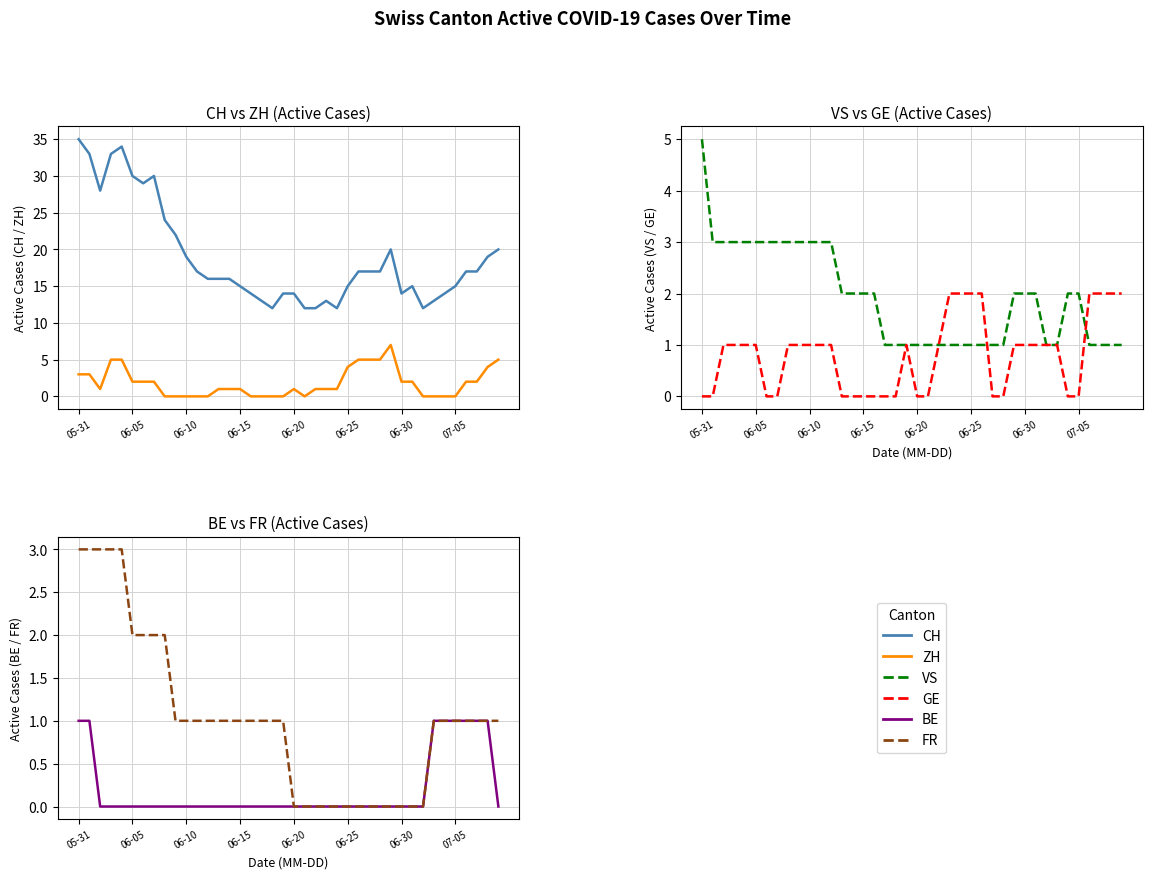

The value of GE at 05-31 is 0. True or false?

True